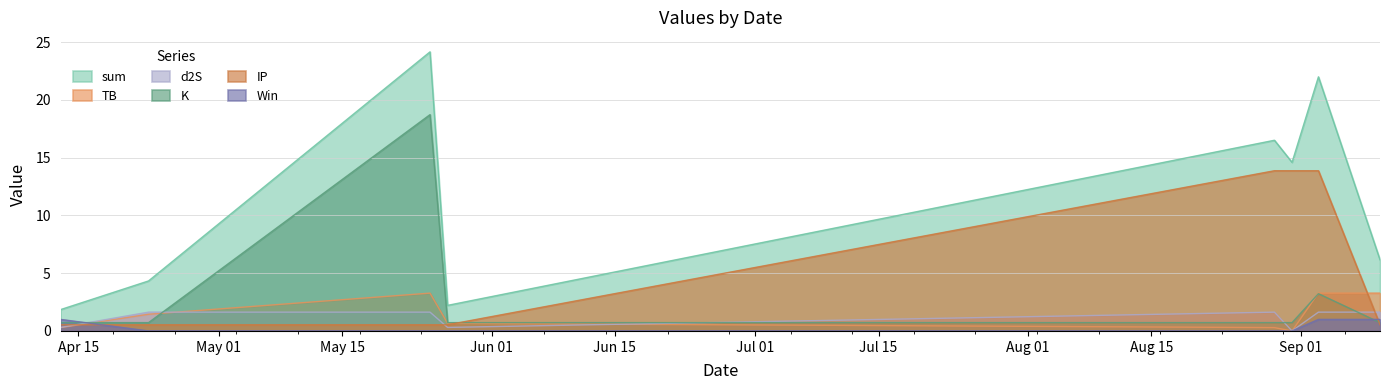

The IP series shows 19.6 at 2021-08-31. True or false?

False